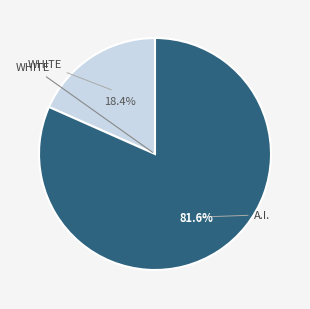

Does any single category account for the majority?

Yes